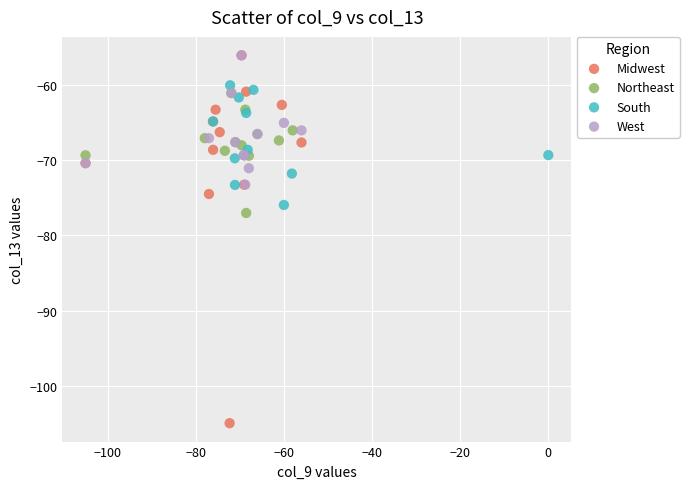

Which series has the widest spread of Y values?

Midwest